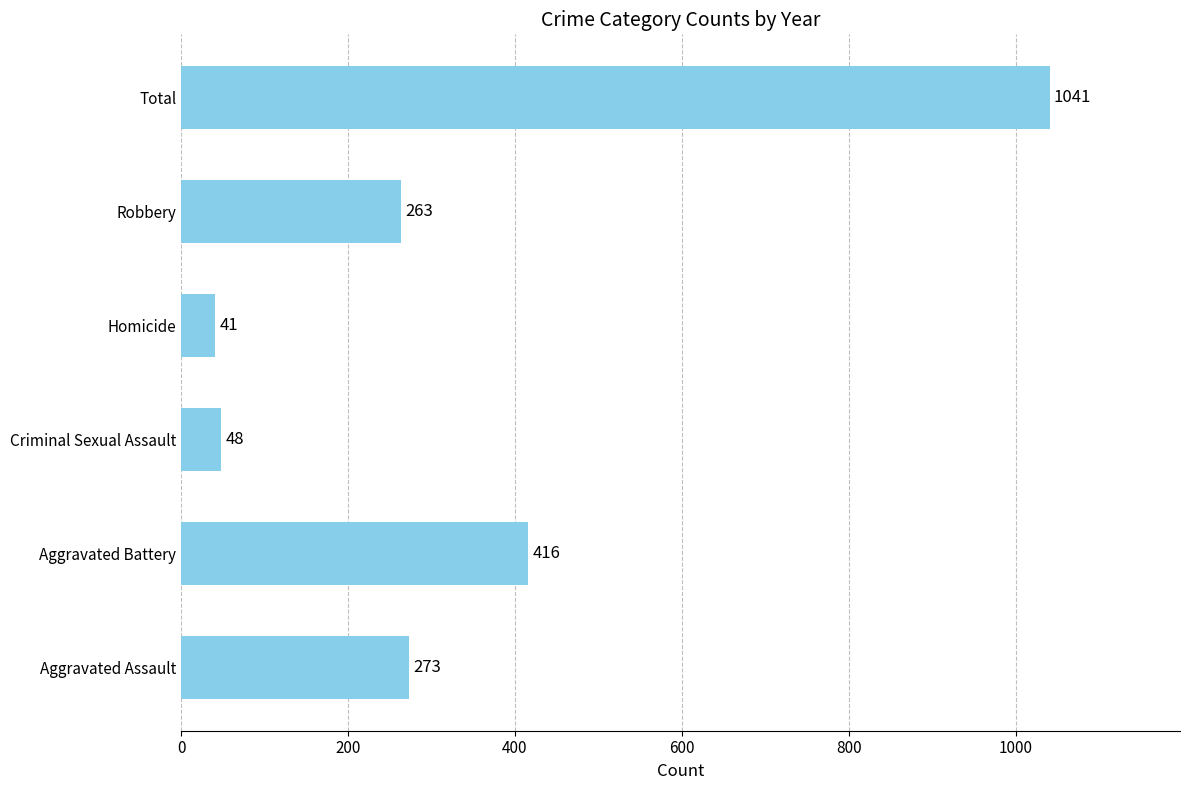

Count the number of data series in this chart.

1